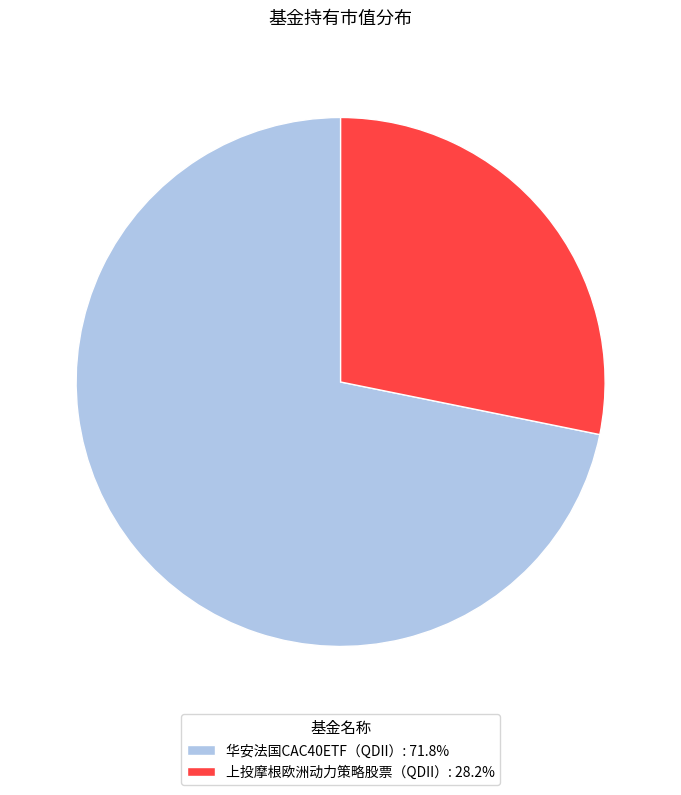

Combined, do 华安法国CAC40ETF（QDII）: 71.8% and 上投摩根欧洲动力策略股票（QDII）: 28.2% account for over 50%?

Yes